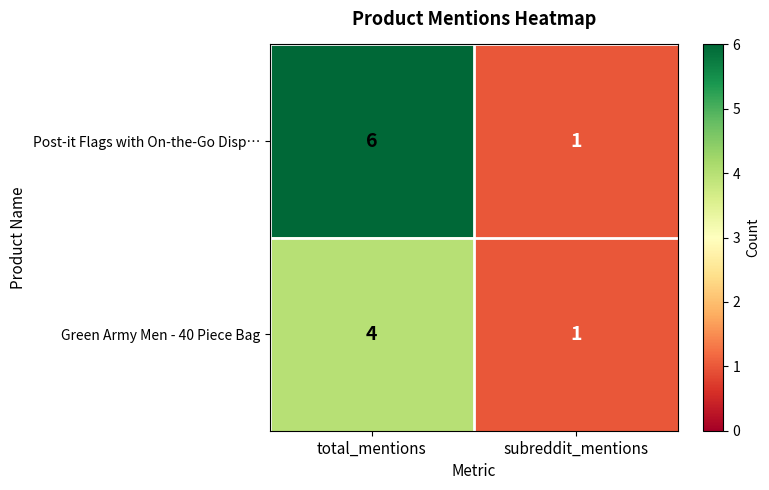

How many values in the Post-it Flags with On-the-Go Disp… series are below 6?

1